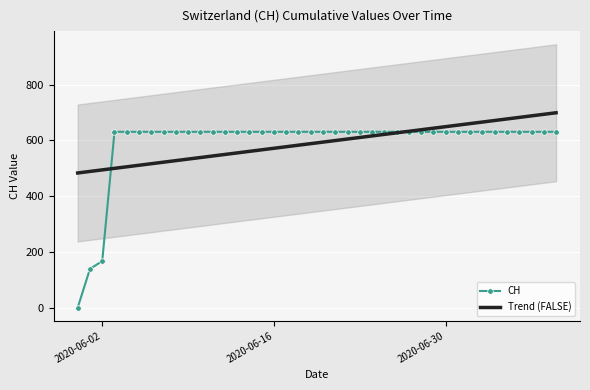

True or false: there are more than 2 points higher than both neighbors.

False